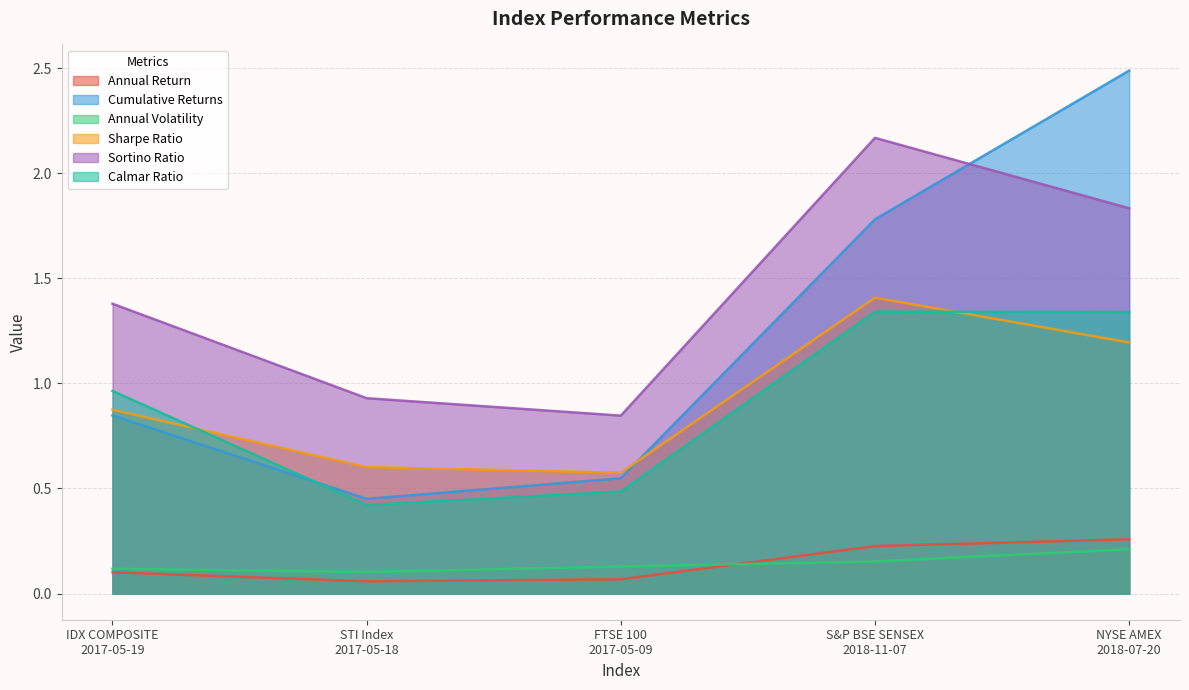

Reading right to left, list all the values displayed in this chart.

Annual Return: NYSE AMEX
2018-07-20=0.3	S&P BSE SENSEX
2018-11-07=0.2	FTSE 100
2017-05-09=0.1	STI Index
2017-05-18=0.1	IDX COMPOSITE
2017-05-19=0.1
Cumulative Returns: NYSE AMEX
2018-07-20=2.5	S&P BSE SENSEX
2018-11-07=1.8	FTSE 100
2017-05-09=0.5	STI Index
2017-05-18=0.5	IDX COMPOSITE
2017-05-19=0.8
Annual Volatility: NYSE AMEX
2018-07-20=0.2	S&P BSE SENSEX
2018-11-07=0.2	FTSE 100
2017-05-09=0.1	STI Index
2017-05-18=0.1	IDX COMPOSITE
2017-05-19=0.1
Sharpe Ratio: NYSE AMEX
2018-07-20=1.2	S&P BSE SENSEX
2018-11-07=1.4	FTSE 100
2017-05-09=0.6	STI Index
2017-05-18=0.6	IDX COMPOSITE
2017-05-19=0.9
Sortino Ratio: NYSE AMEX
2018-07-20=1.8	S&P BSE SENSEX
2018-11-07=2.2	FTSE 100
2017-05-09=0.8	STI Index
2017-05-18=0.9	IDX COMPOSITE
2017-05-19=1.4
Calmar Ratio: NYSE AMEX
2018-07-20=1.3	S&P BSE SENSEX
2018-11-07=1.3	FTSE 100
2017-05-09=0.5	STI Index
2017-05-18=0.4	IDX COMPOSITE
2017-05-19=1.0